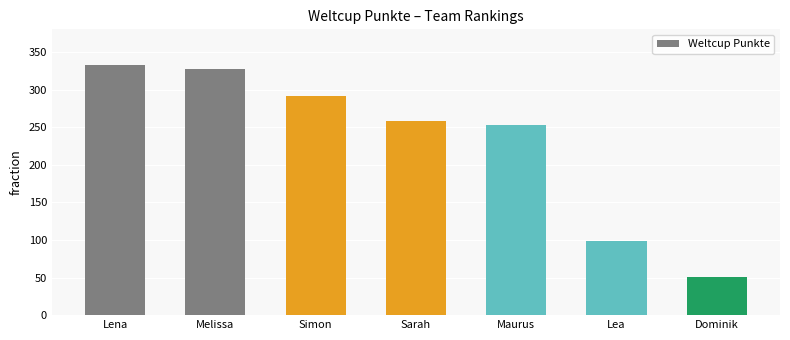

List the labels in order of value, smallest first.

Dominik, Lea, Maurus, Sarah, Simon, Melissa, Lena